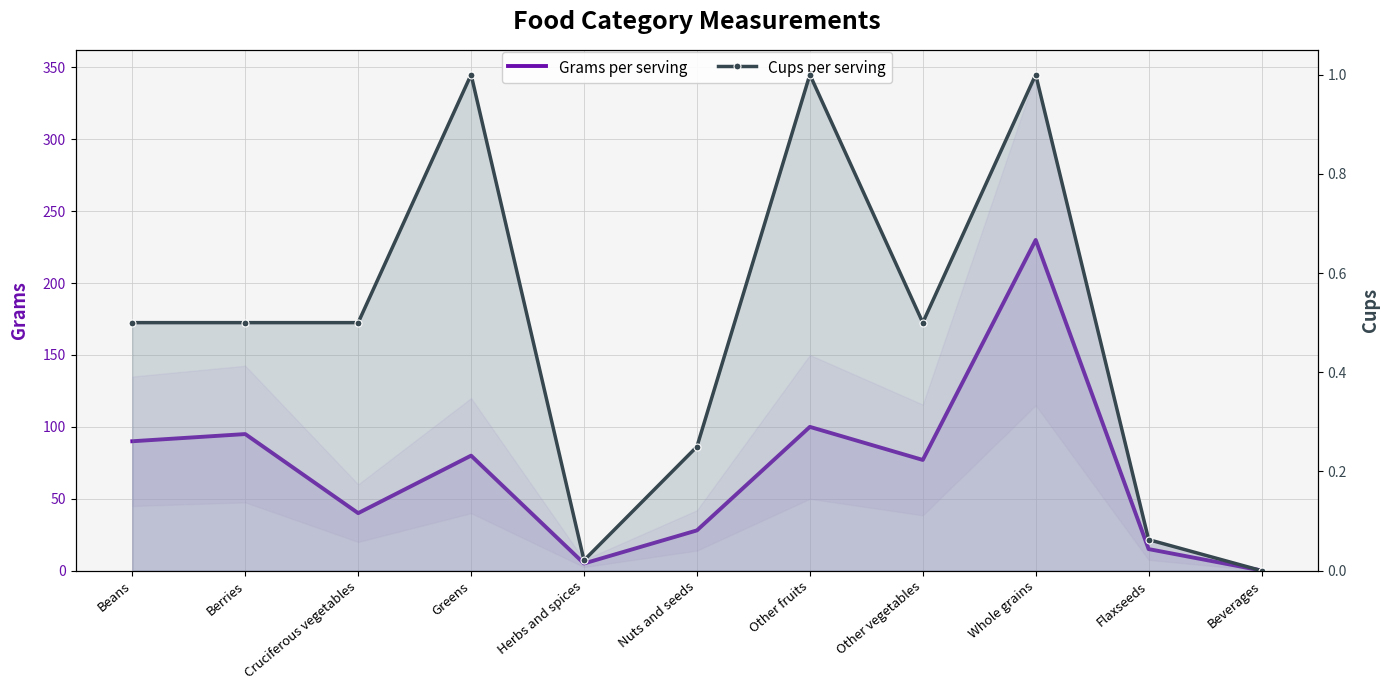

At which category does Grams per serving reach its first local valley?

Cruciferous vegetables